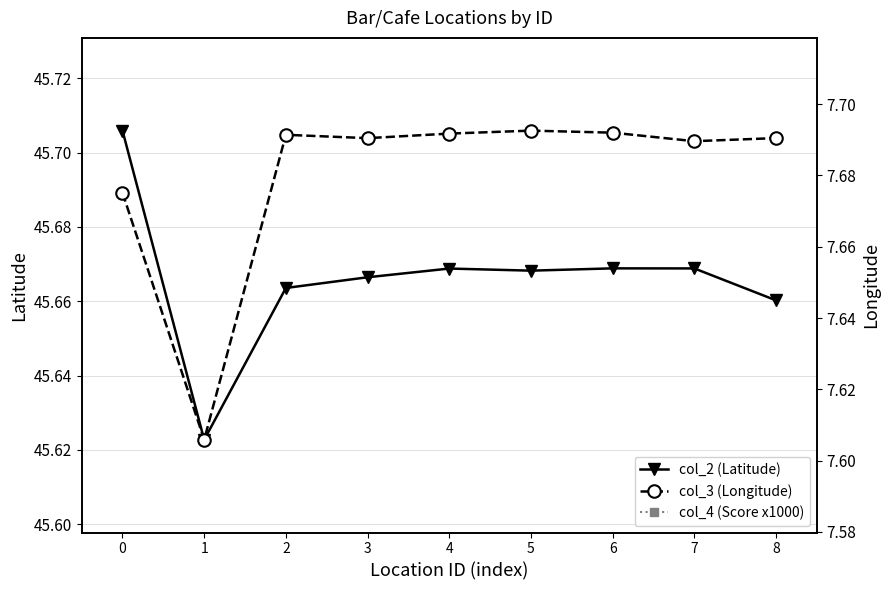

True or false: col_3 (Longitude) and col_2 (Latitude) cross at least once.

False